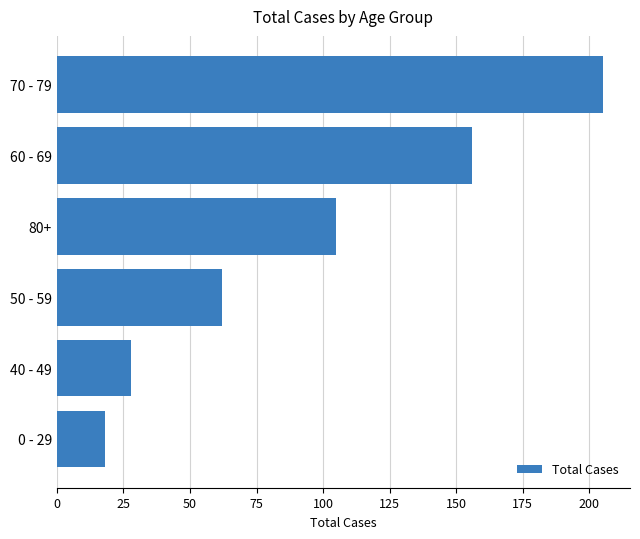

Which has a higher value, 70 - 79 or 50 - 59?

70 - 79